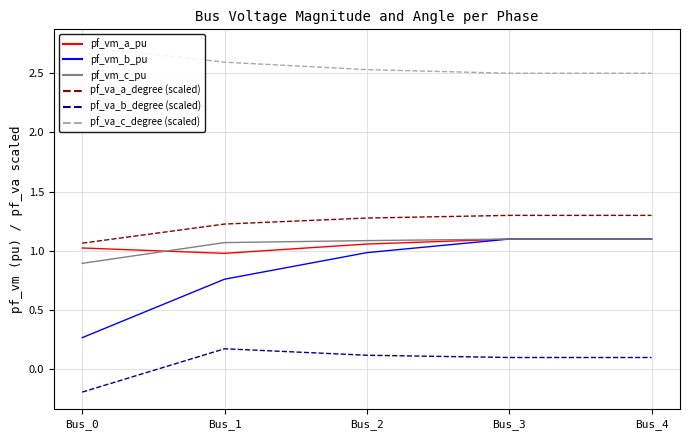

List the labels in order of pf_vm_c_pu value, smallest first.

Bus_0, Bus_1, Bus_2, Bus_3, Bus_4